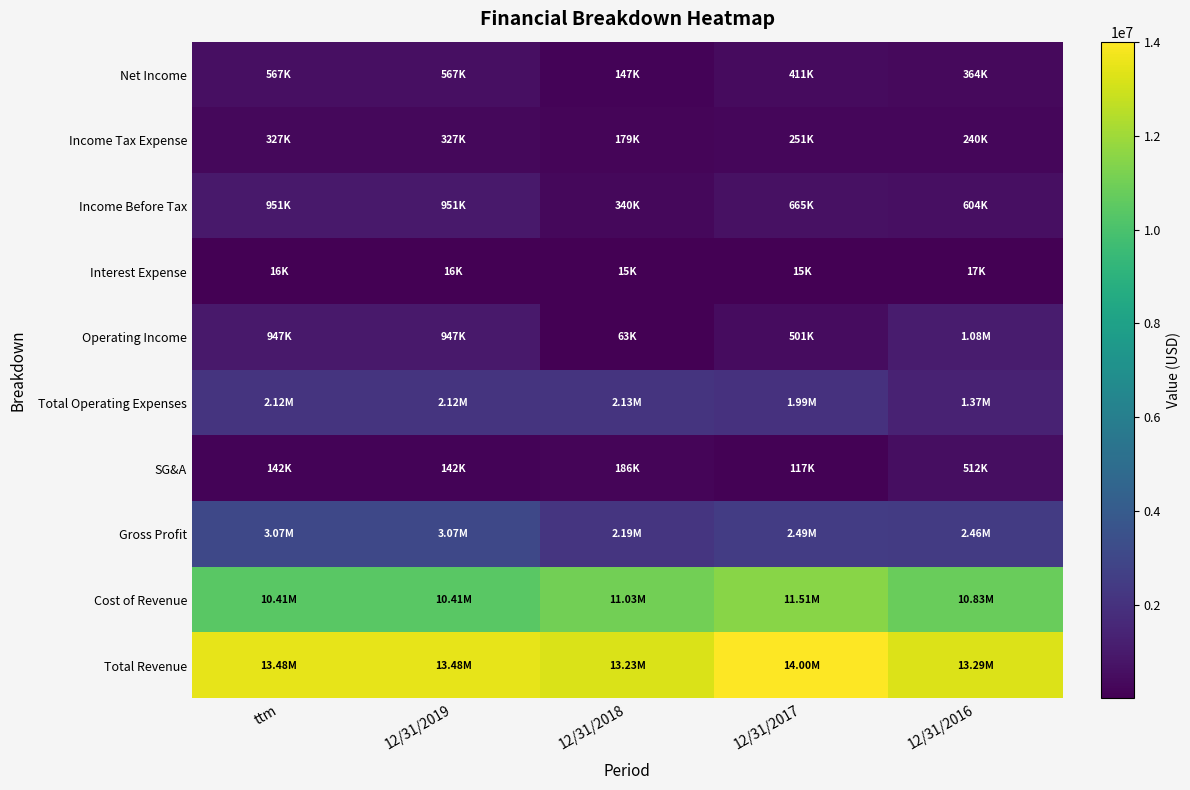

Reading left to right, what are all the values shown in this chart?

Total Revenue: ttm=13478744	12/31/2019=13478744	12/31/2018=13228636	12/31/2017=14001456	12/31/2016=13288430
Cost of Revenue: ttm=10408205	12/31/2019=10408205	12/31/2018=11033842	12/31/2017=11512379	12/31/2016=10831044
Gross Profit: ttm=3070539	12/31/2019=3070539	12/31/2018=2194794	12/31/2017=2489077	12/31/2016=2457385
SG&A: ttm=142330	12/31/2019=142330	12/31/2018=186062	12/31/2017=116969	12/31/2016=512180
Total Operating Expenses: ttm=2123611	12/31/2019=2123611	12/31/2018=2131329	12/31/2017=1987951	12/31/2016=1373592
Operating Income: ttm=946928	12/31/2019=946928	12/31/2018=63465	12/31/2017=501126	12/31/2016=1083794
Interest Expense: ttm=15926	12/31/2019=15926	12/31/2018=15359	12/31/2017=14520	12/31/2016=17014
Income Before Tax: ttm=951266	12/31/2019=951266	12/31/2018=339716	12/31/2017=664951	12/31/2016=603879
Income Tax Expense: ttm=327446	12/31/2019=327446	12/31/2018=178627	12/31/2017=251097	12/31/2016=240341
Net Income: ttm=567394	12/31/2019=567394	12/31/2018=147098	12/31/2017=411017	12/31/2016=363665